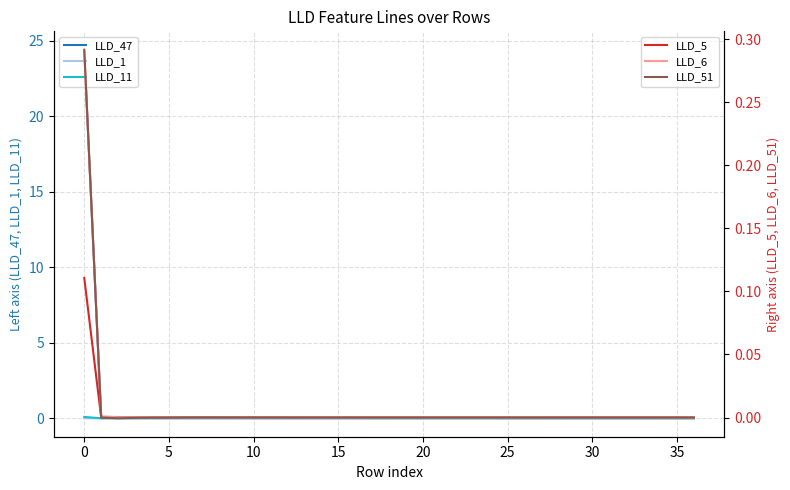

What is the maximum value for LLD_47?

24.4